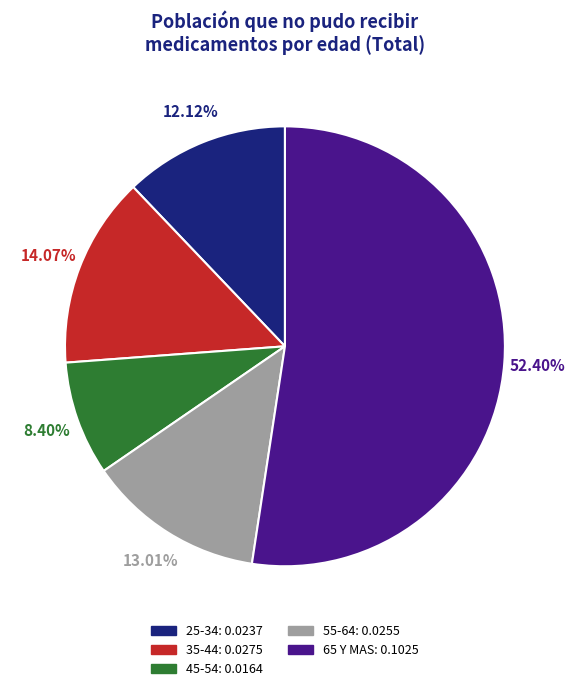

Count the number of slices in the pie.

5